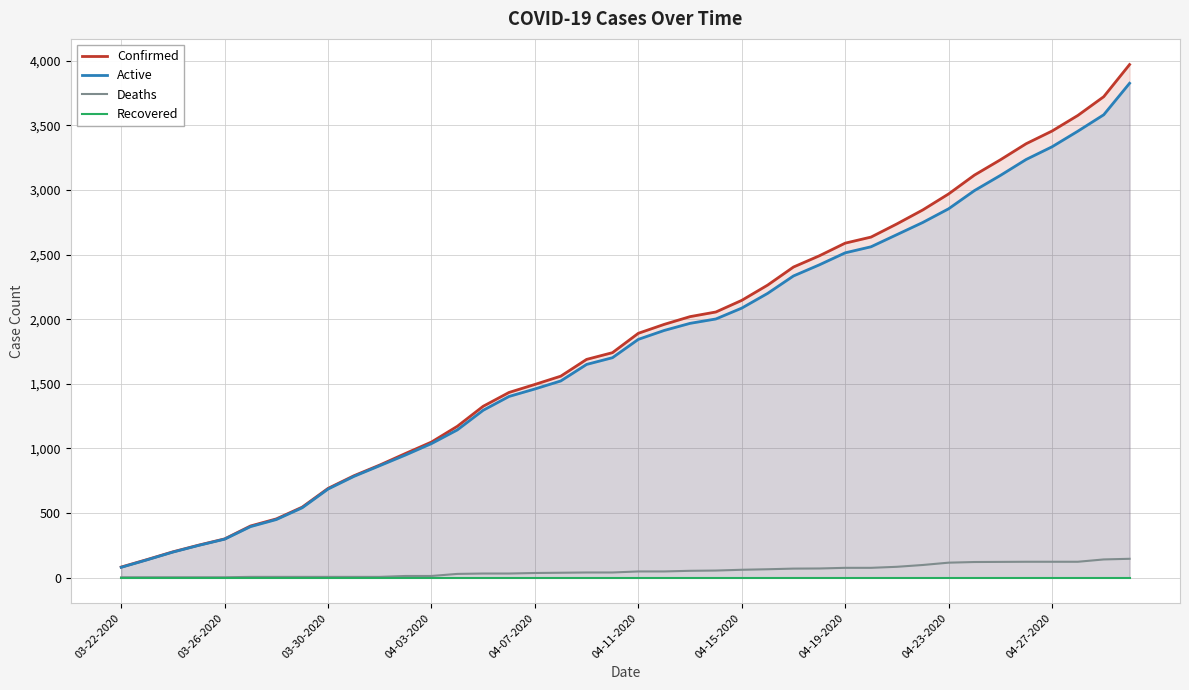

Which series has the largest total across all categories?

Confirmed